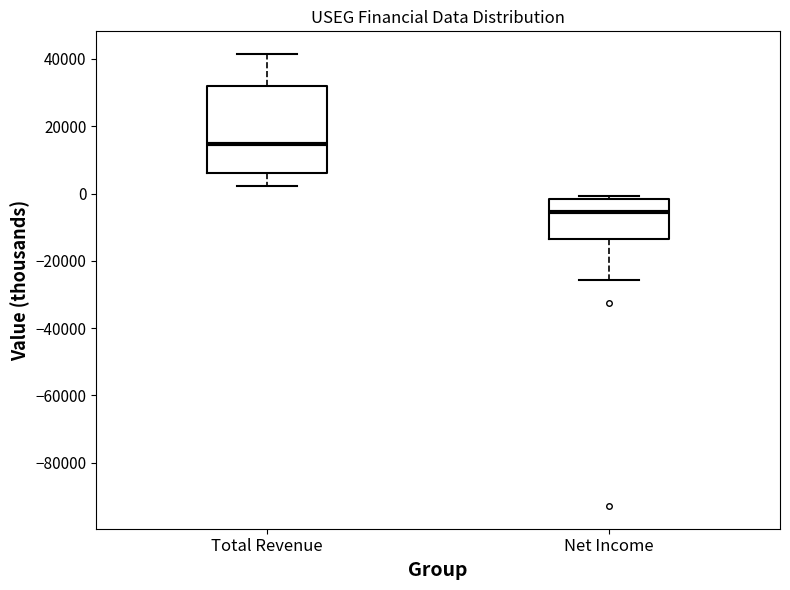

Reading left to right, read every box against the y-axis: the position of its median line, the range the box covers, and the ends of its whiskers. The values are not printed on the chart, so give them approximately, as read against the axis.

Total Revenue: median 14000, box 6000 to 32000, whiskers 2000 to 42000
Net Income: median -6000, box -14000 to -2000, whiskers -26000 to 0